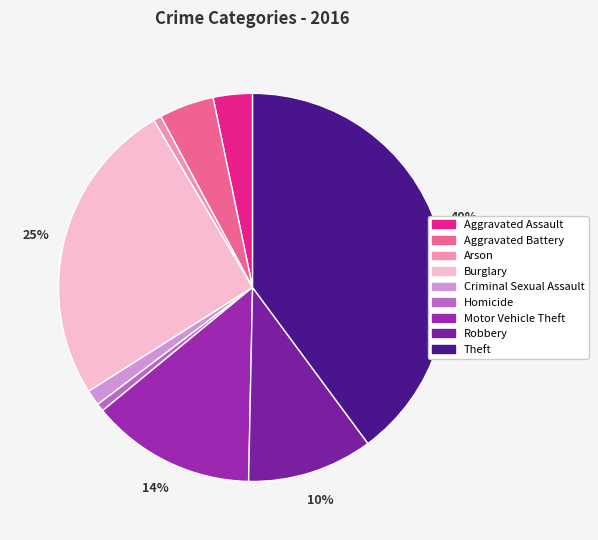

Which has a higher value, Robbery or Criminal Sexual Assault?

Robbery